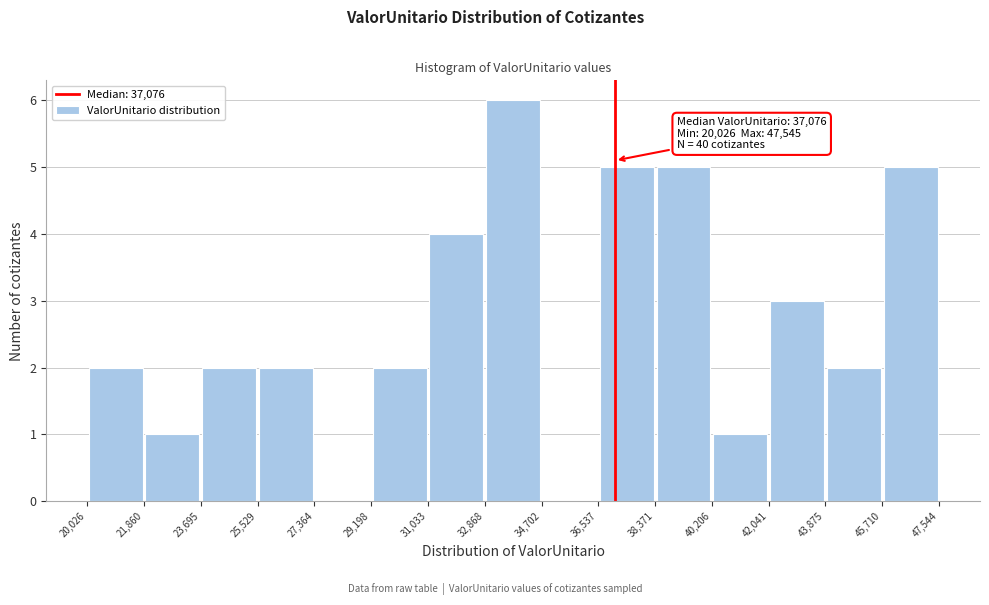

Which range on the x-axis has the tallest bar?

32,868 to 34,702